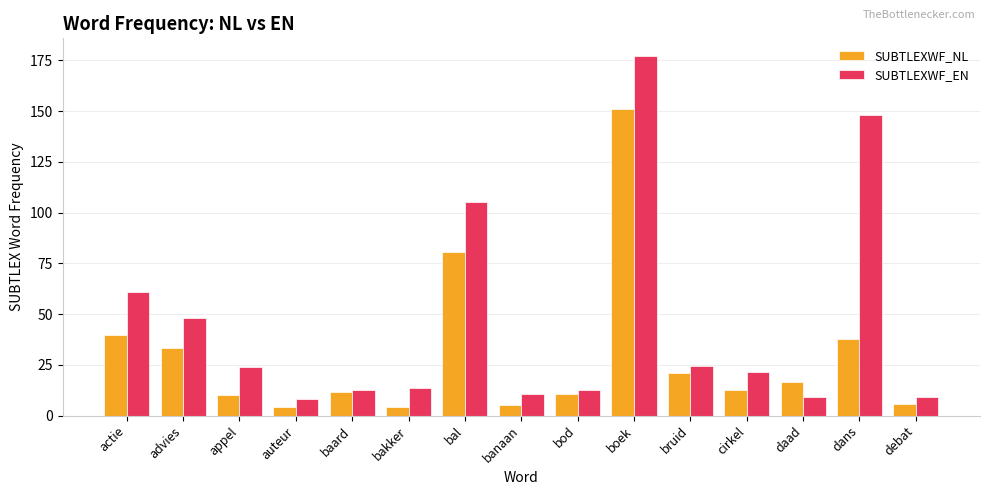

Which series changed the most between bruid and daad?

SUBTLEXWF_EN